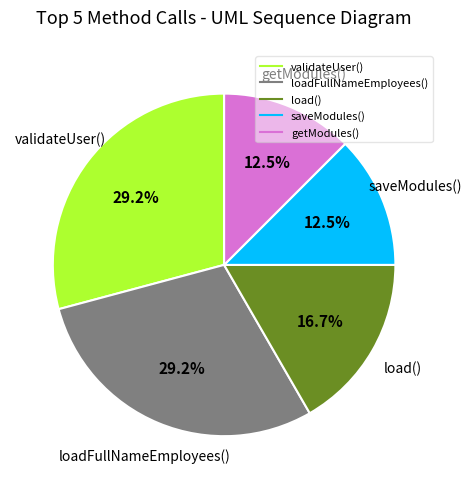

Is there any slice that represents more than half of the pie?

No